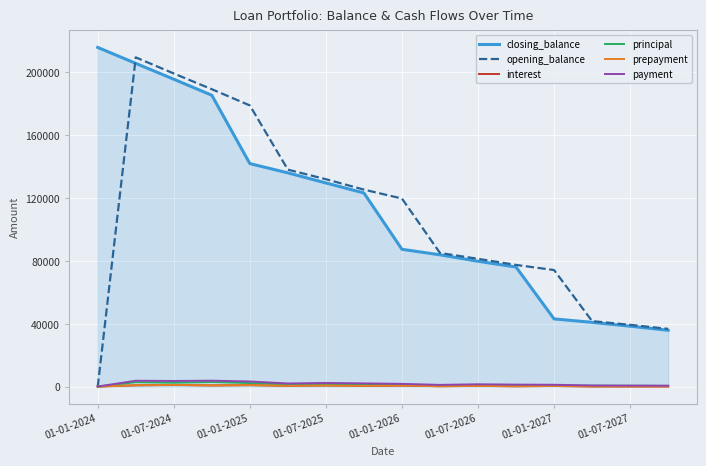

Does the chart have visible grid lines?

Yes